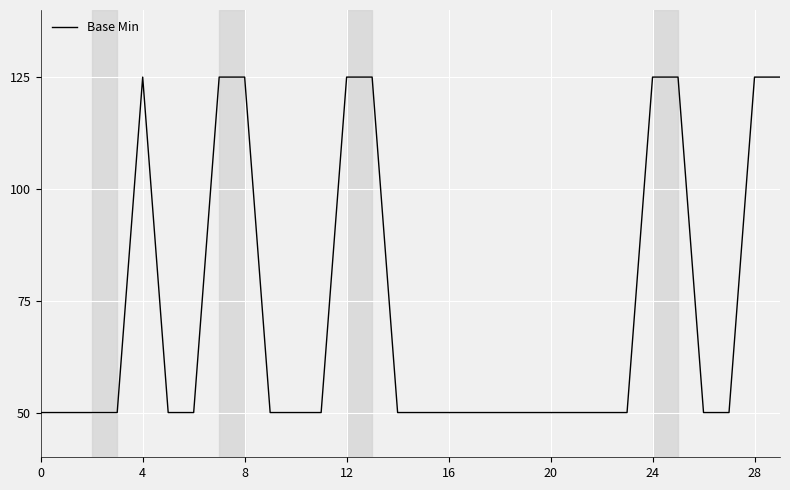

What is the maximum value shown in the chart?

125